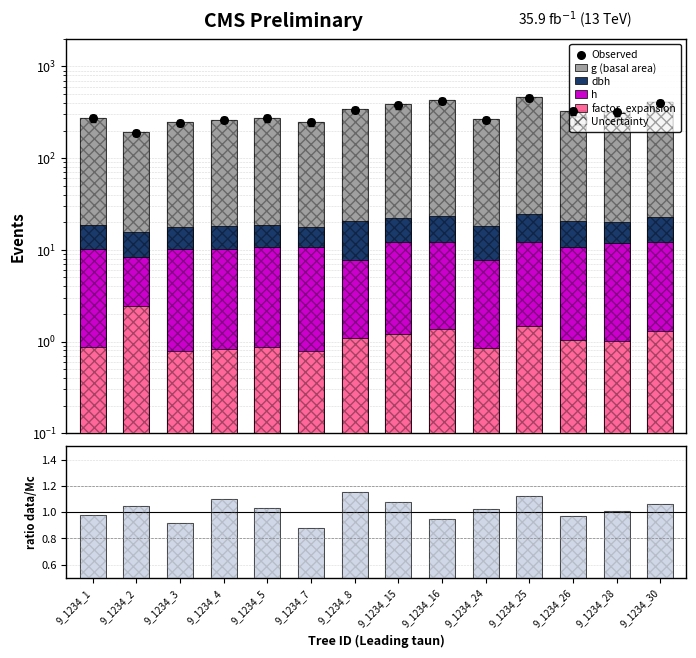

At which category is the sum across all series the highest?

9_1234_25